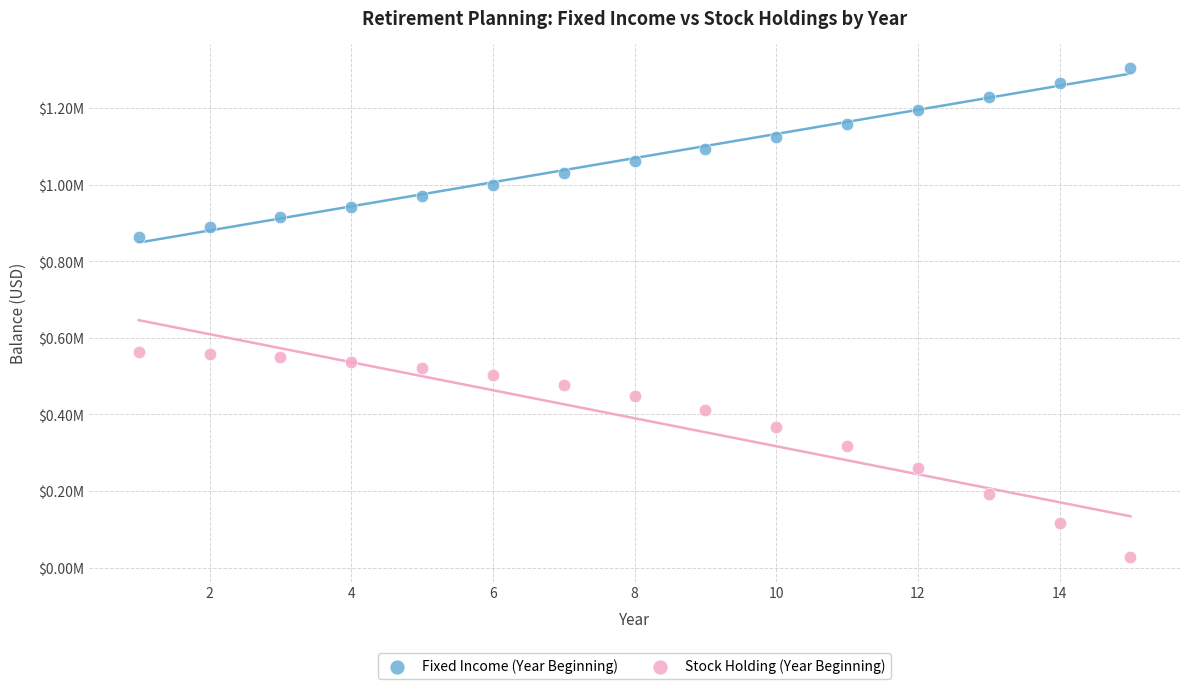

Which series contains the lowest Y value?

Stock Holding (Year Beginning)